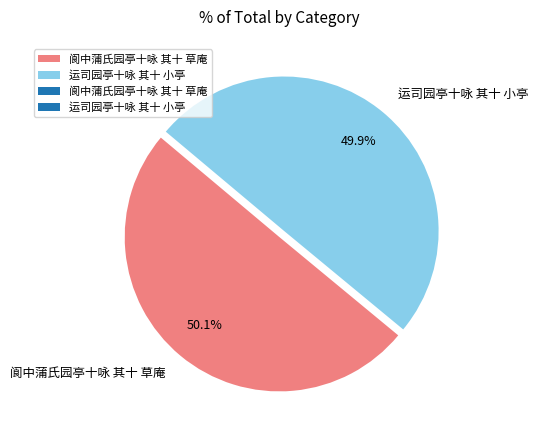

What is the ratio of the value at 运司园亭十咏 其十 小亭 to the value at 阆中蒲氏园亭十咏 其十 草庵?

1.0